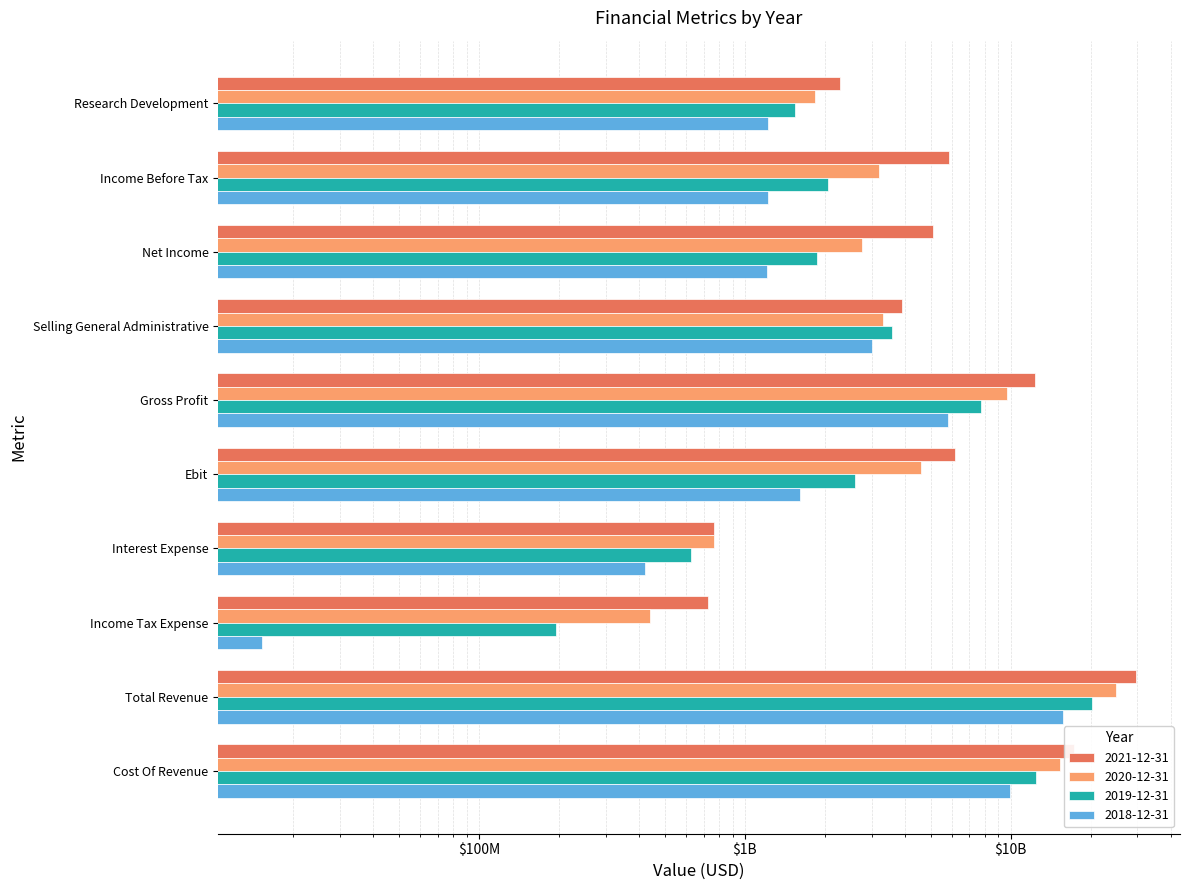

What is the sum of all 2019-12-31 values?

52779613000